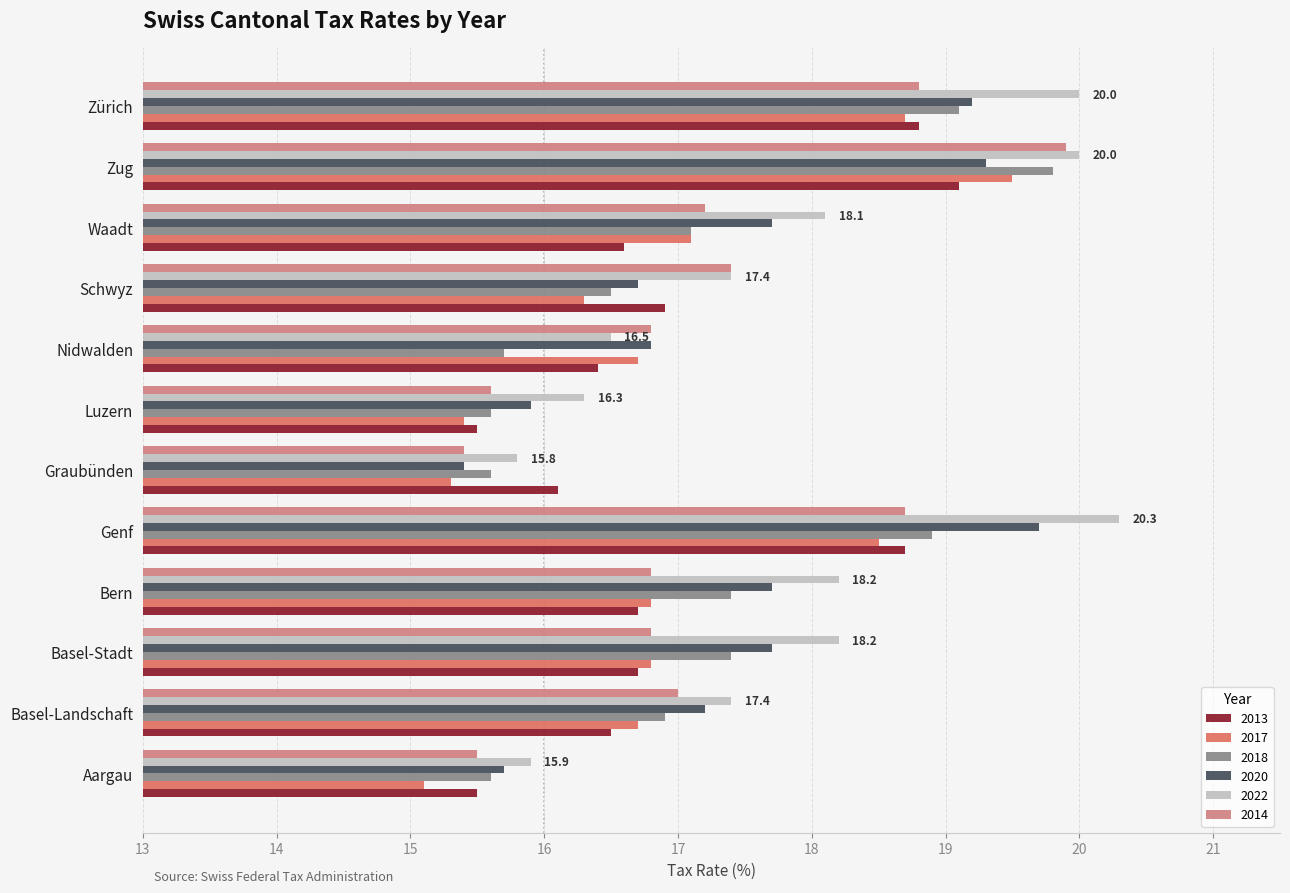

What is the greatest value displayed?

20.3